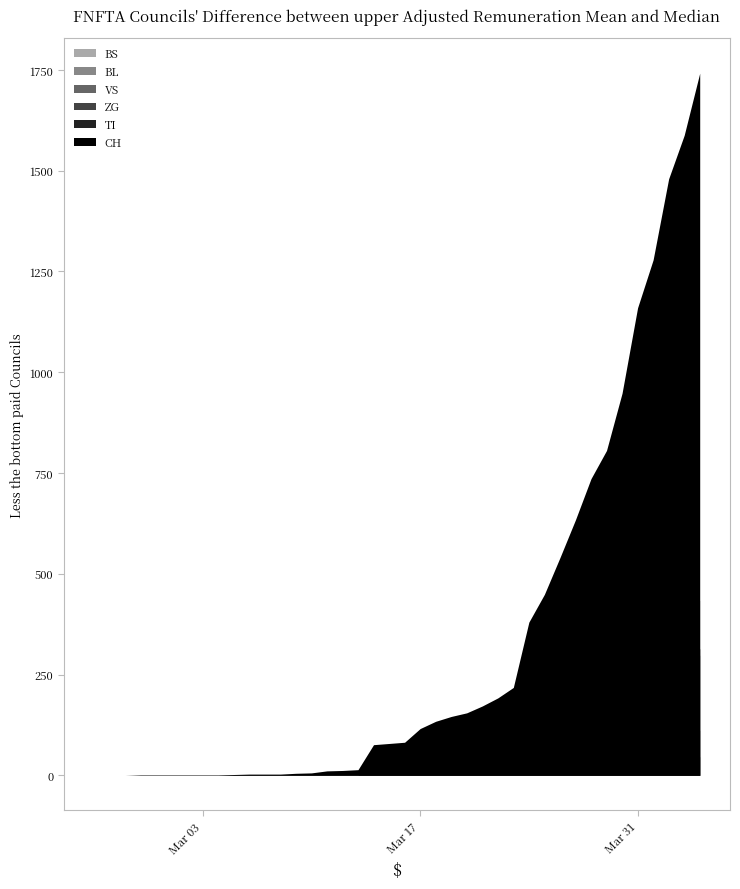

Rank the categories by BL value from lowest to highest.

0, 1, 2, 3, 4, 5, 6, 7, 8, 9, 10, 11, 12, 13, 14, 15, 16, 17, 18, 19, 20, 21, 22, 23, 24, 25, 26, 27, 28, 29, 30, 31, 32, 33, 34, 35, 36, 37, 38, 39